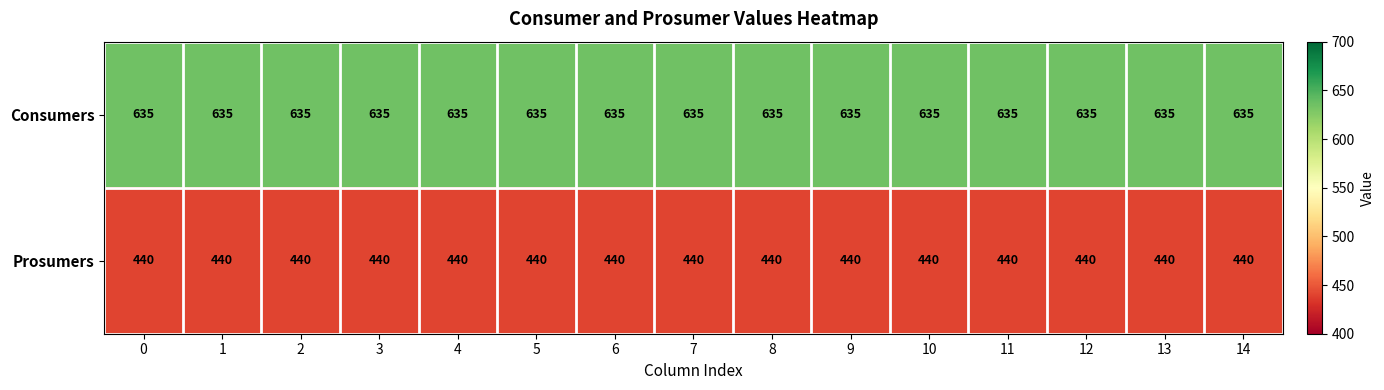

What is the spread (max minus min) of values at 2?

195